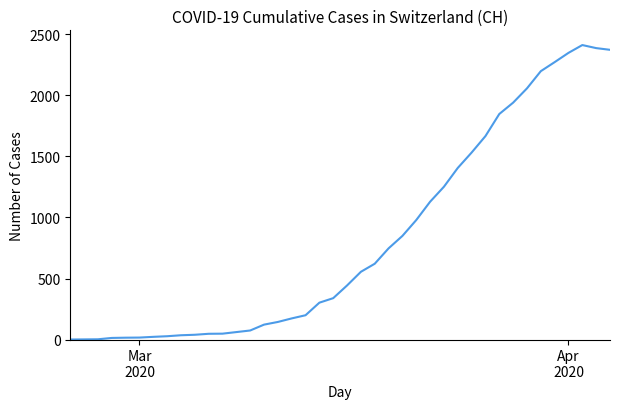

What is the greatest value displayed?

2413